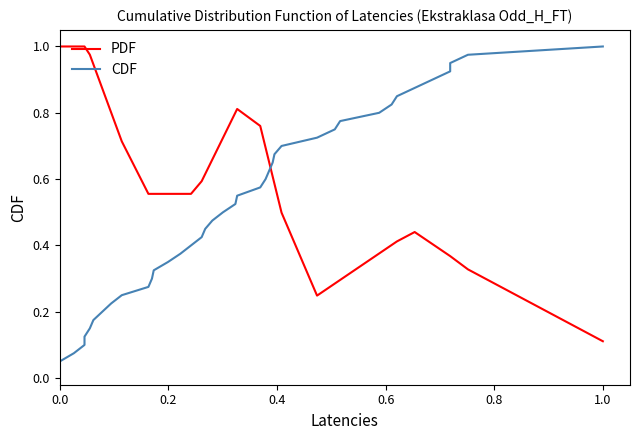

How many intersections are there between CDF and PDF?

1